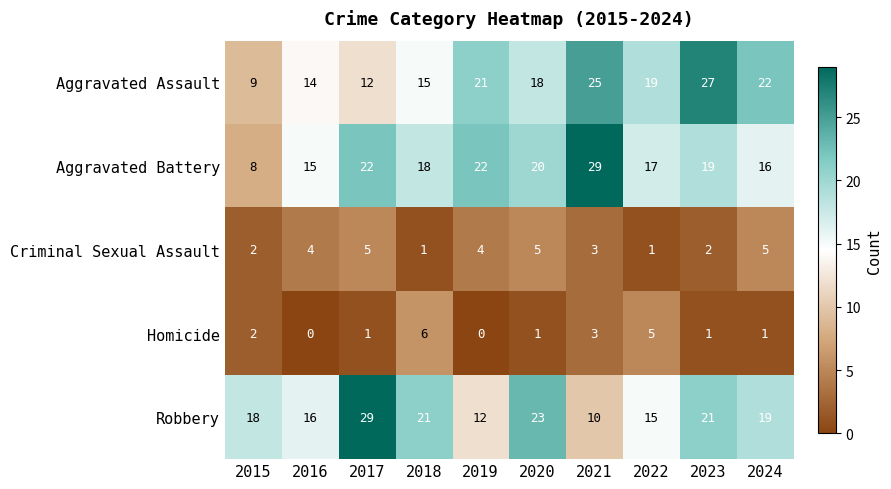

What is the difference between the maximum and minimum values in the Aggravated Assault series?

18